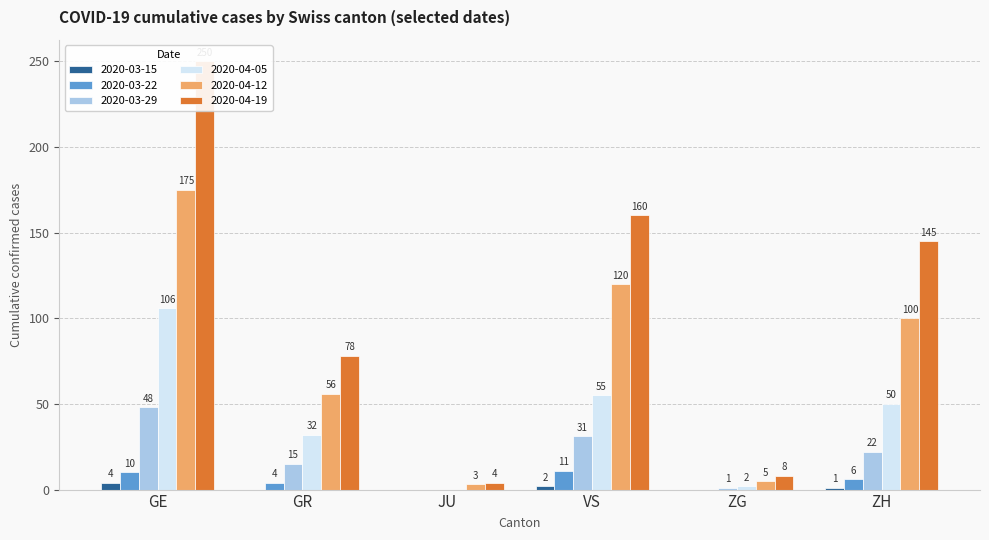

Rank the series by their maximum value, from lowest to highest.

2020-03-15, 2020-03-22, 2020-03-29, 2020-04-05, 2020-04-12, 2020-04-19